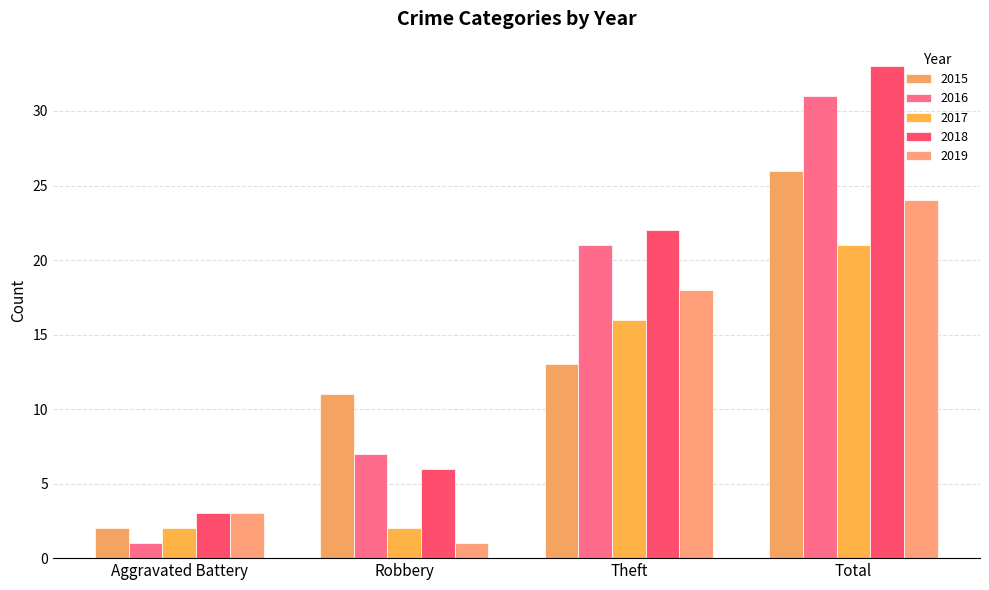

What is the difference between the second highest and second lowest values in the 2017 series?

14